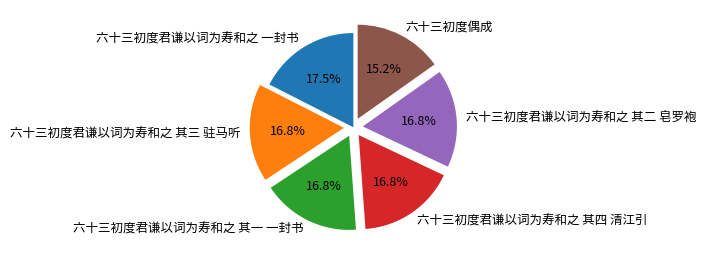

How much of the chart is everything except 六十三初度君谦以词为寿和之 其三 驻马听?

83.2%